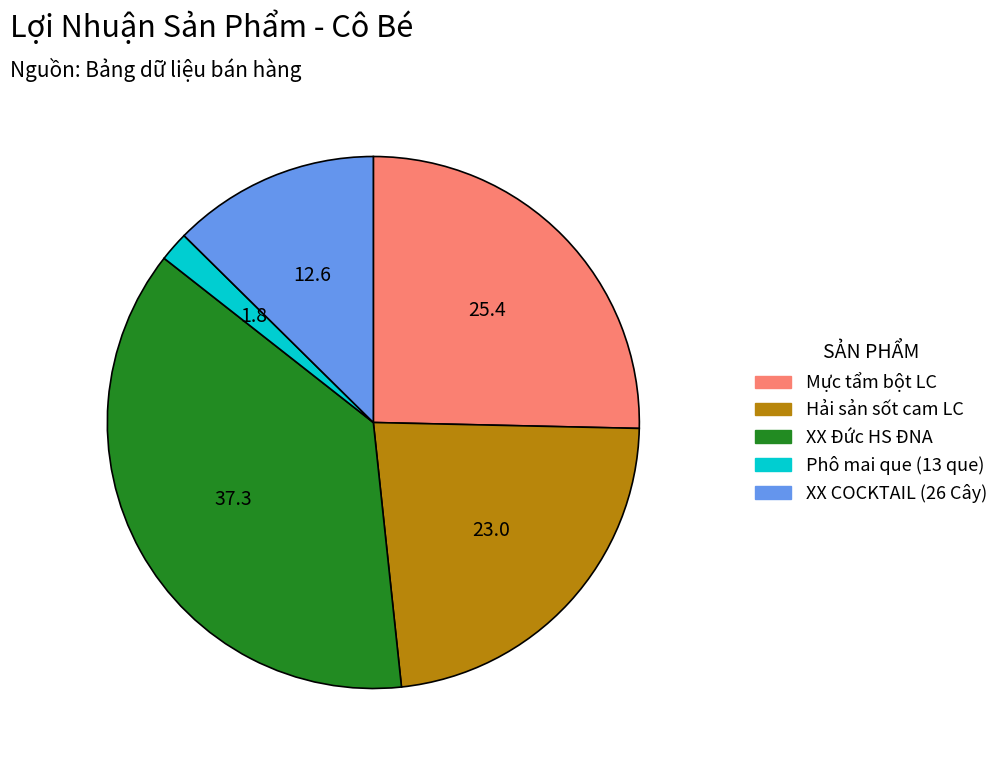

Is the sum of XX COCKTAIL (26 Cây) and Mực tẩm bột LC greater than half?

No